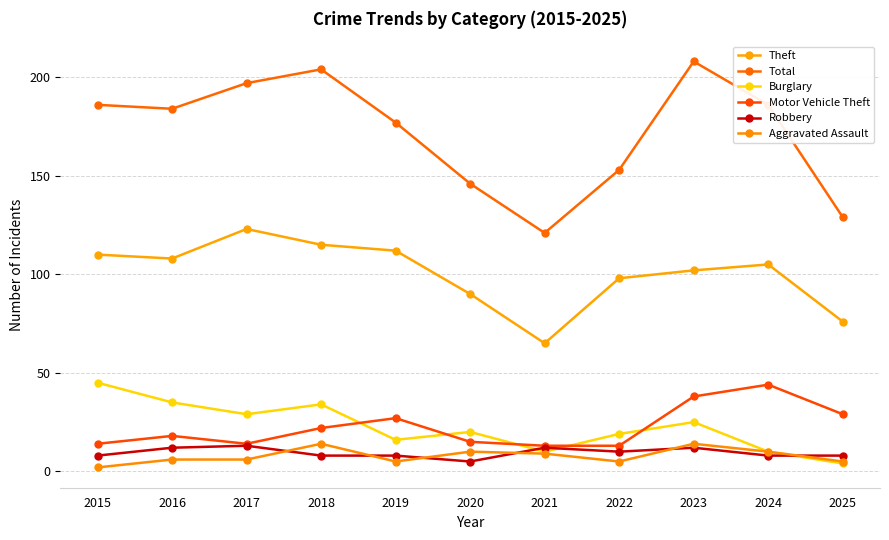

Reading left to right, extract all data points from this chart.

Theft: 2015=110	2016=108	2017=123	2018=115	2019=112	2020=90	2021=65	2022=98	2023=102	2024=105	2025=76
Total: 2015=186	2016=184	2017=197	2018=204	2019=177	2020=146	2021=121	2022=153	2023=208	2024=186	2025=129
Burglary: 2015=45	2016=35	2017=29	2018=34	2019=16	2020=20	2021=10	2022=19	2023=25	2024=10	2025=4
Motor Vehicle Theft: 2015=14	2016=18	2017=14	2018=22	2019=27	2020=15	2021=13	2022=13	2023=38	2024=44	2025=29
Robbery: 2015=8	2016=12	2017=13	2018=8	2019=8	2020=5	2021=12	2022=10	2023=12	2024=8	2025=8
Aggravated Assault: 2015=2	2016=6	2017=6	2018=14	2019=5	2020=10	2021=9	2022=5	2023=14	2024=10	2025=5